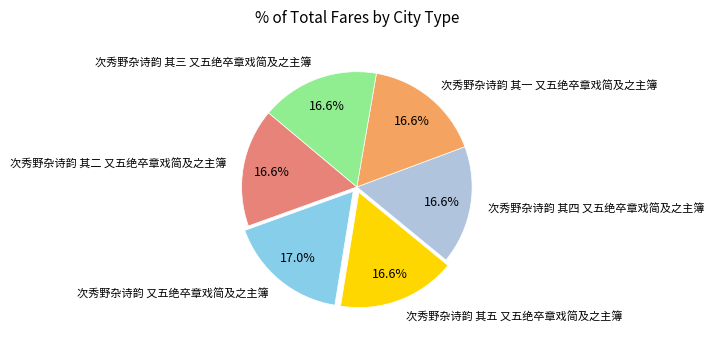

To the nearest percent, what portion does 次秀野杂诗韵 其一 又五绝卒章戏简及之主簿 represent?

17%